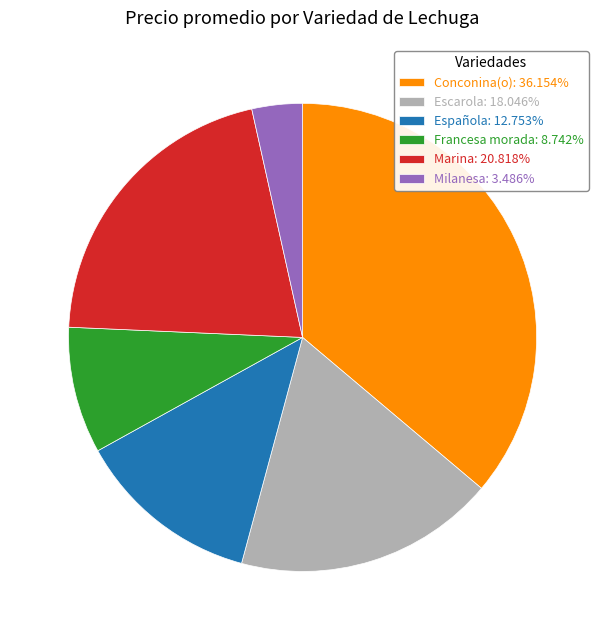

Approximately how many times larger is the value at Española: 12.753% compared to Francesa morada: 8.742%?

1.5